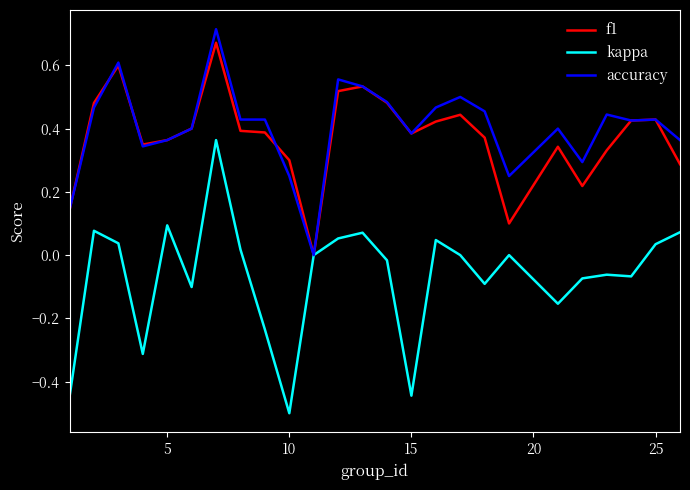

What is the smallest value displayed?

-0.5